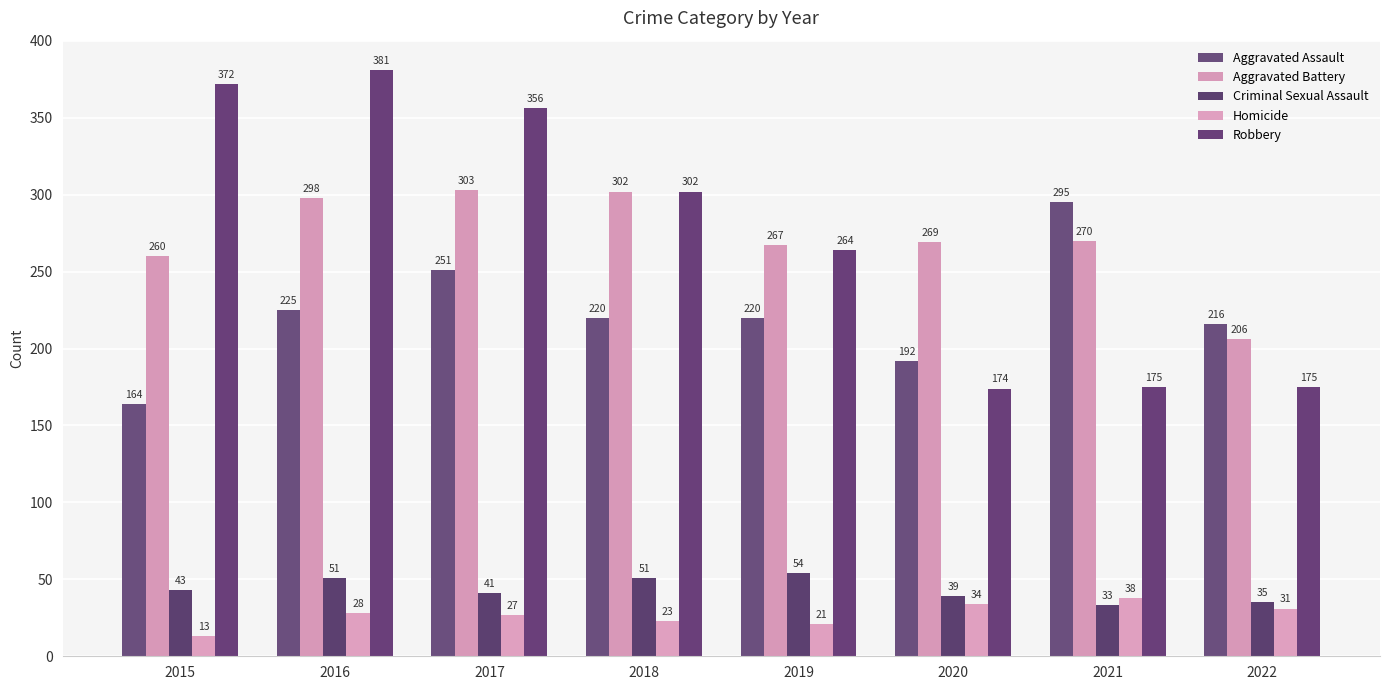

Which series has the largest range (max minus min)?

Robbery